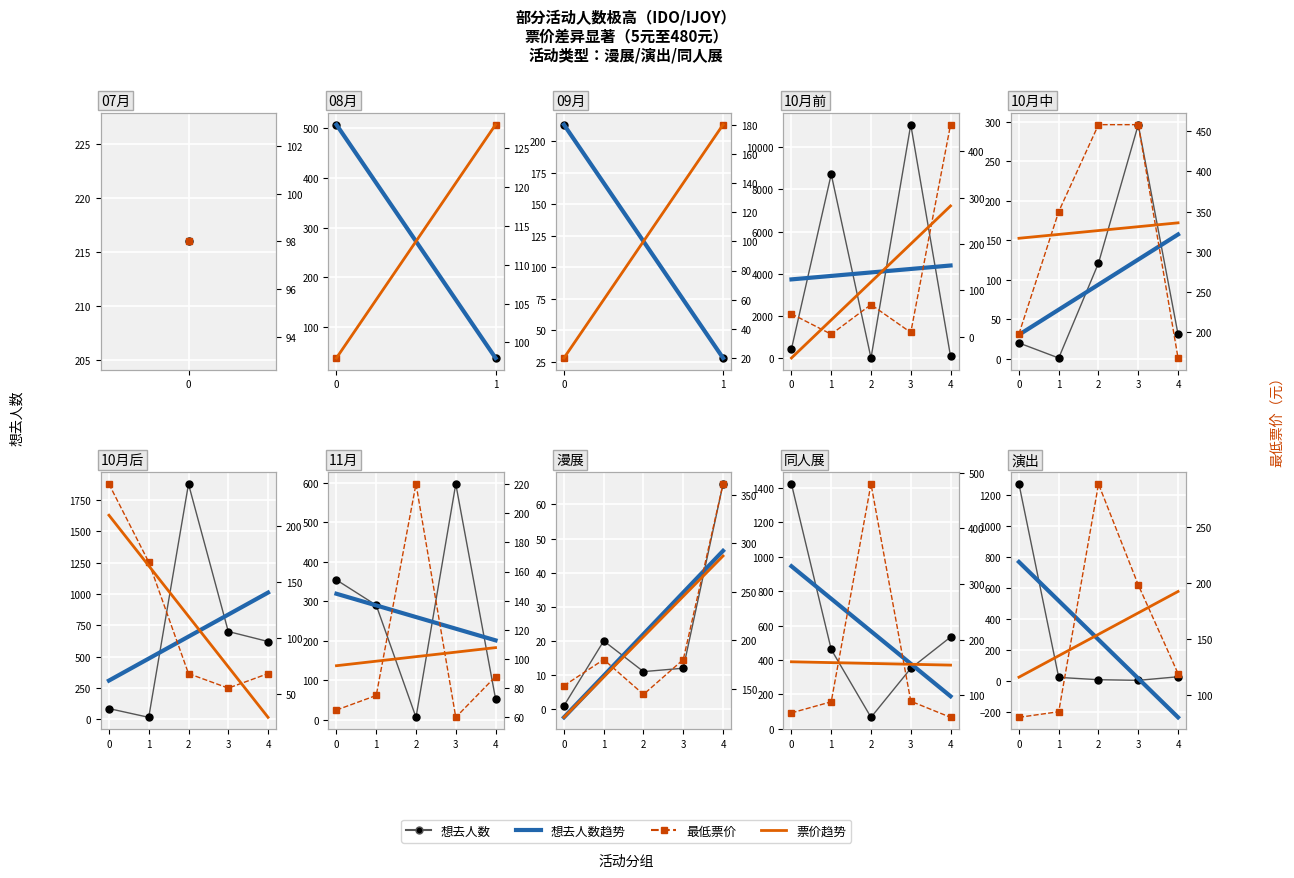

What is the difference between the maximum and second lowest values in the 想去人数 series?

1260